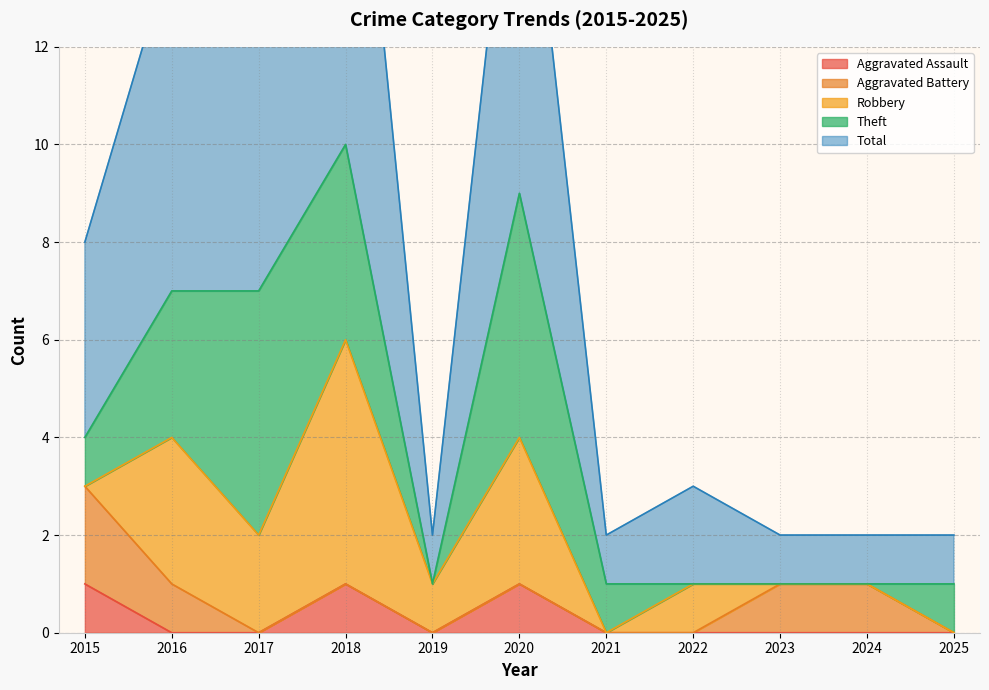

The value of Aggravated Assault at 2015 is 1. True or false?

True